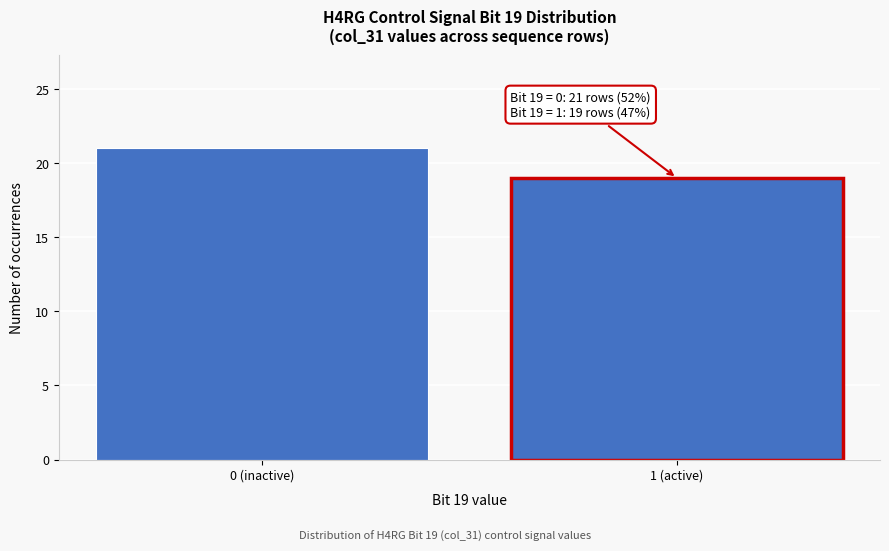

Reading left to right, transcribe all the data shown in this chart.

0 (inactive)=21	1 (active)=19